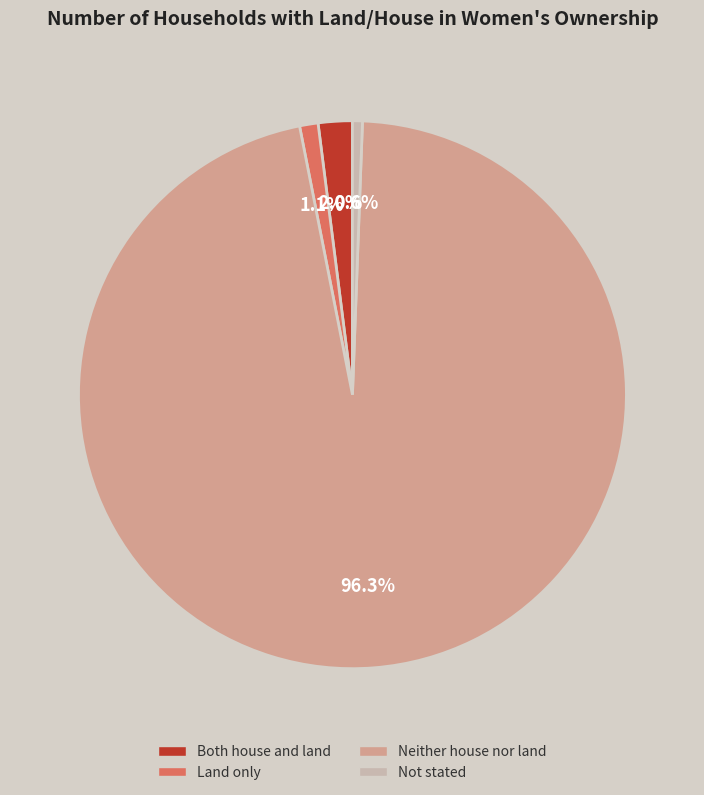

Is it true that Not stated is 1% of the pie?

True